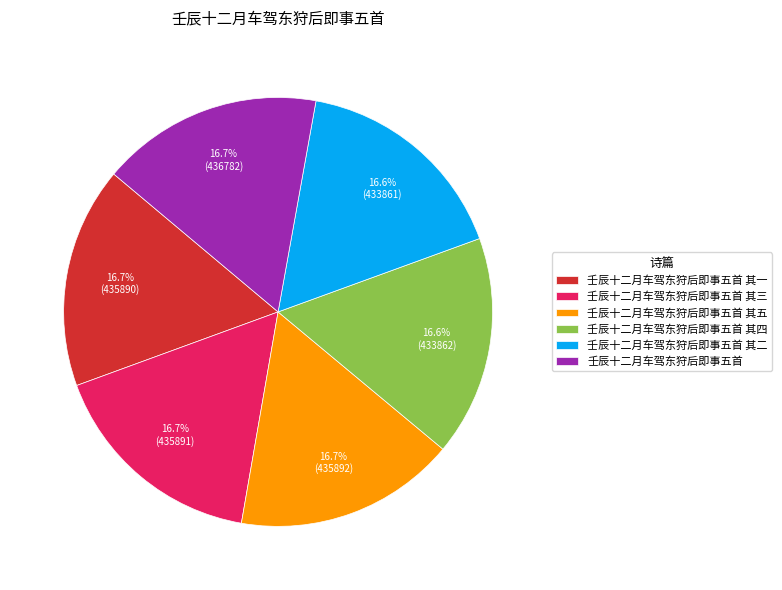

Is 壬辰十二月车驾东狩后即事五首 其五 the majority of the pie?

No